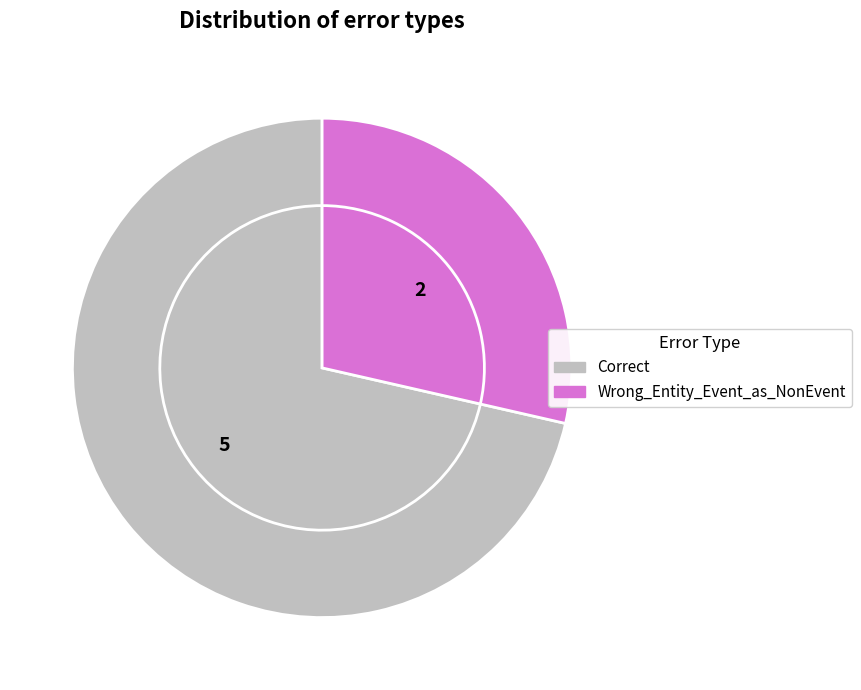

To the nearest percent, what is the average slice percentage?

50%